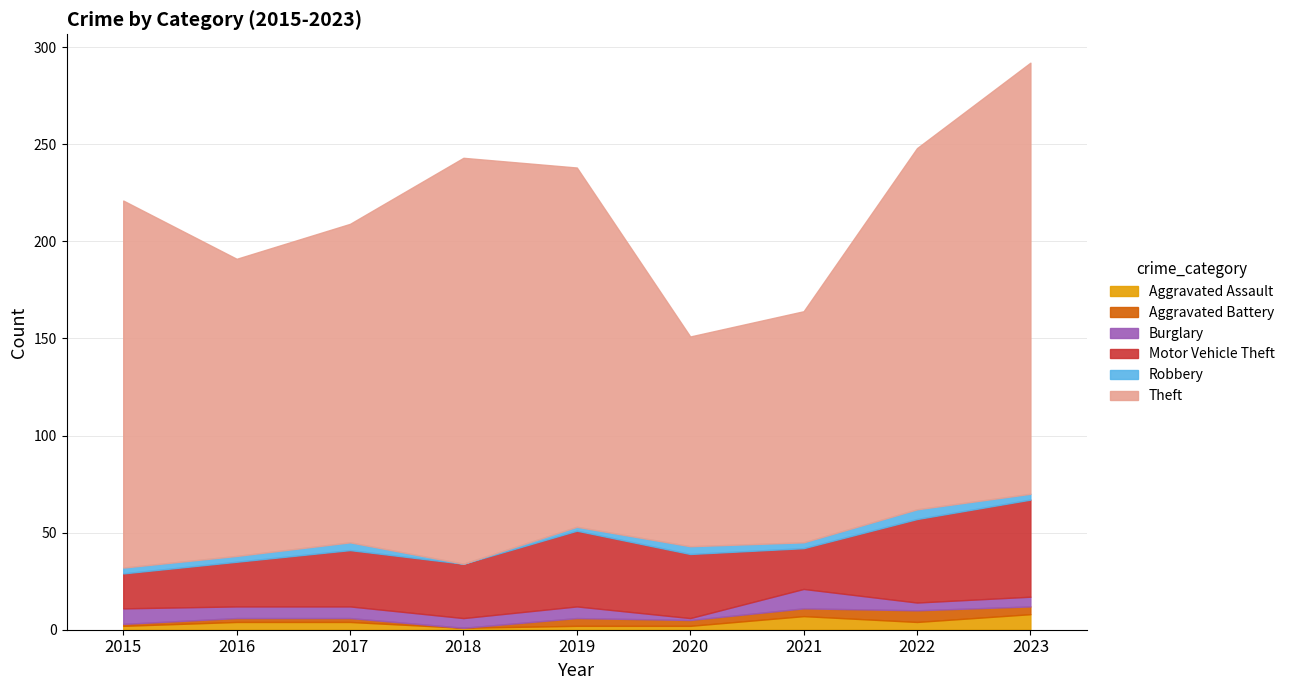

True or false: Theft has a value of 209 at 2018.

True